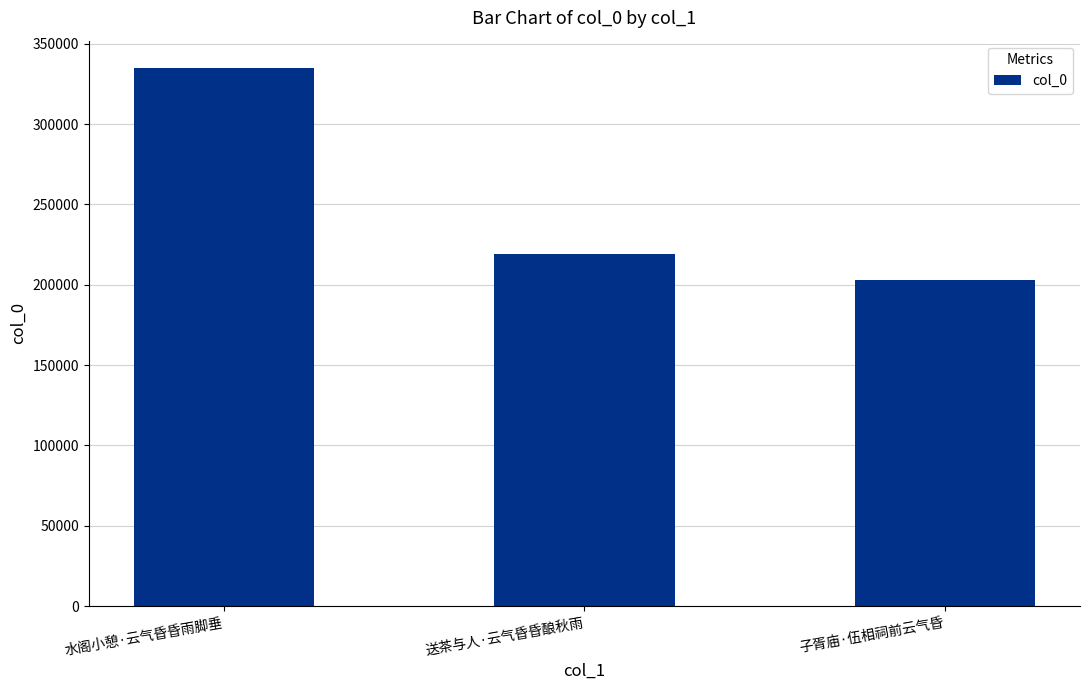

What is the smallest value displayed?

202732